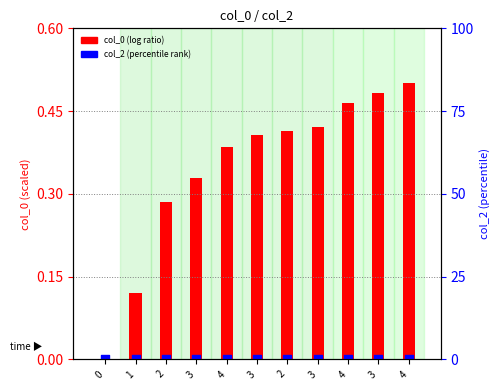

Which series has the widest spread of Y values?

col_0 (normalized)